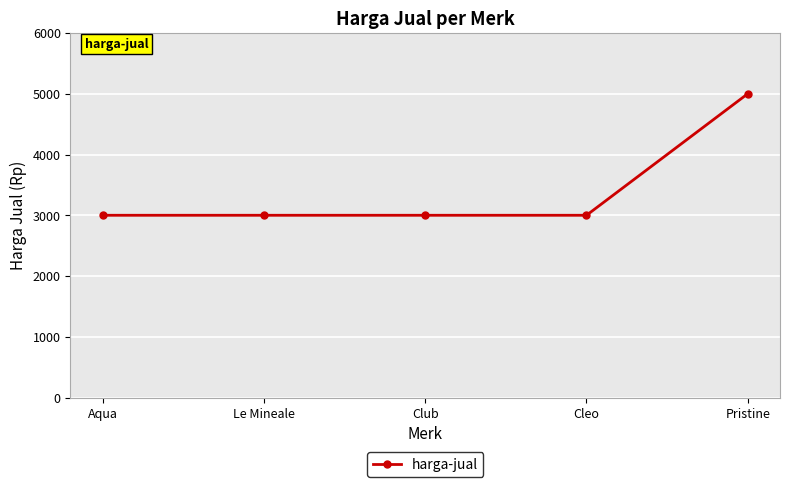

What is the label of the 2nd point from the right?

Cleo